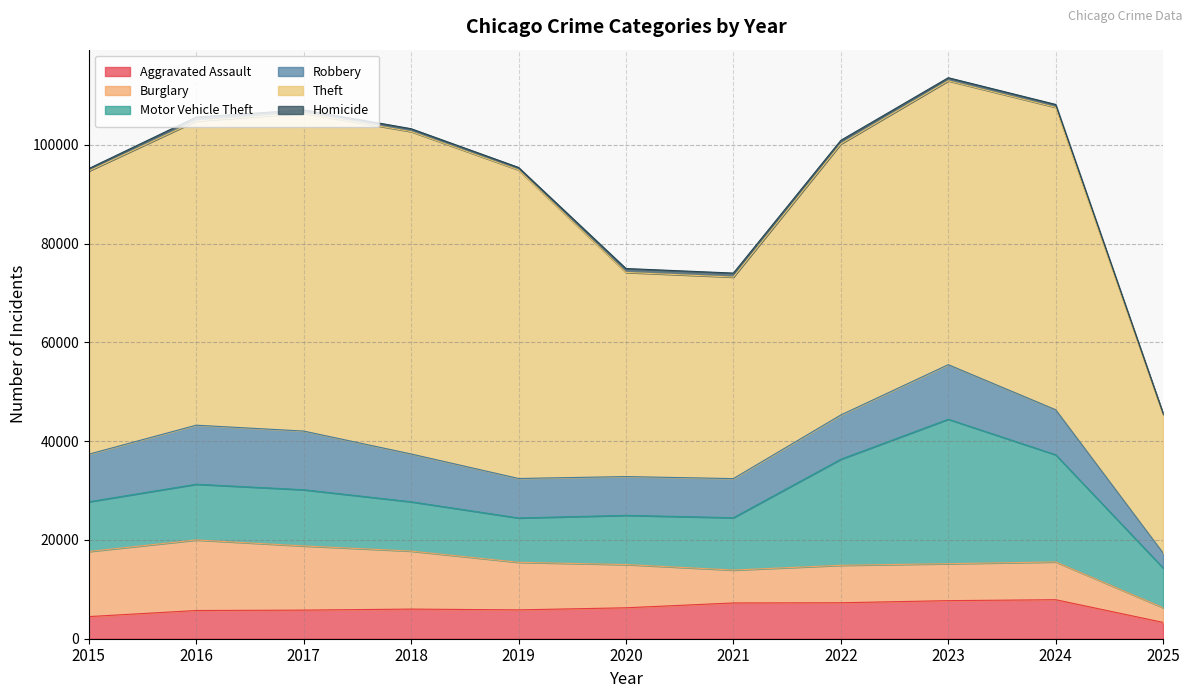

What is the sum of the Robbery values at 2019 and 2016?

19955